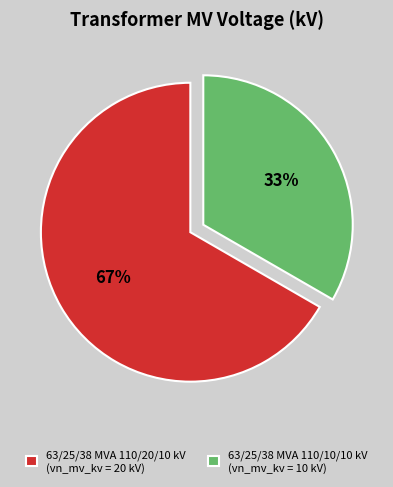

How many segments does this pie chart have?

2